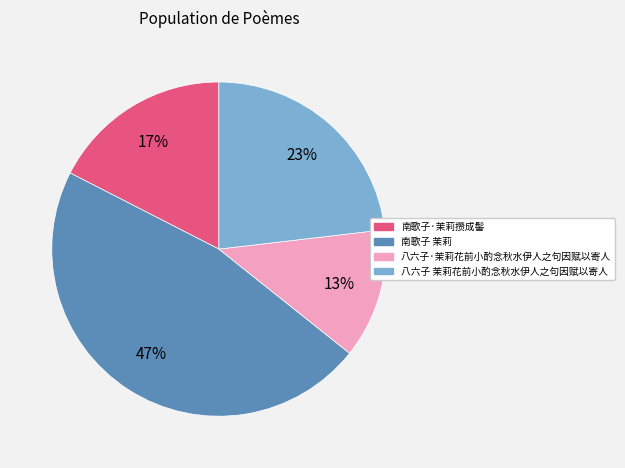

Which slice is the largest?

南歌子 茉莉